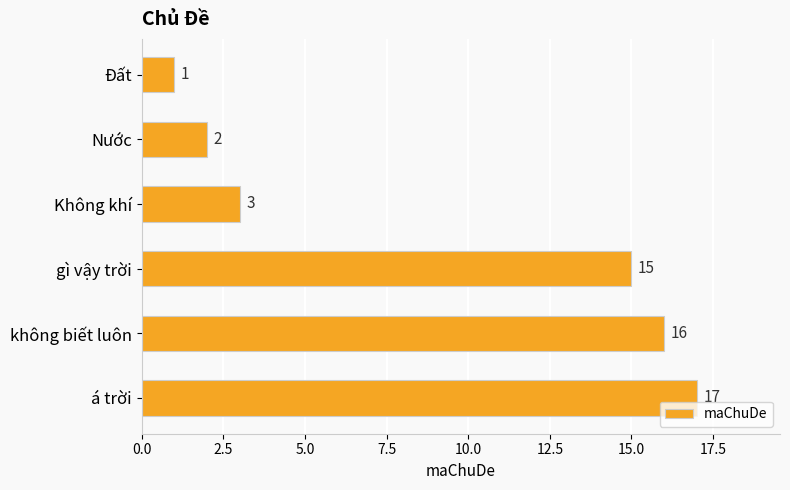

How many categories are shown in the chart?

6